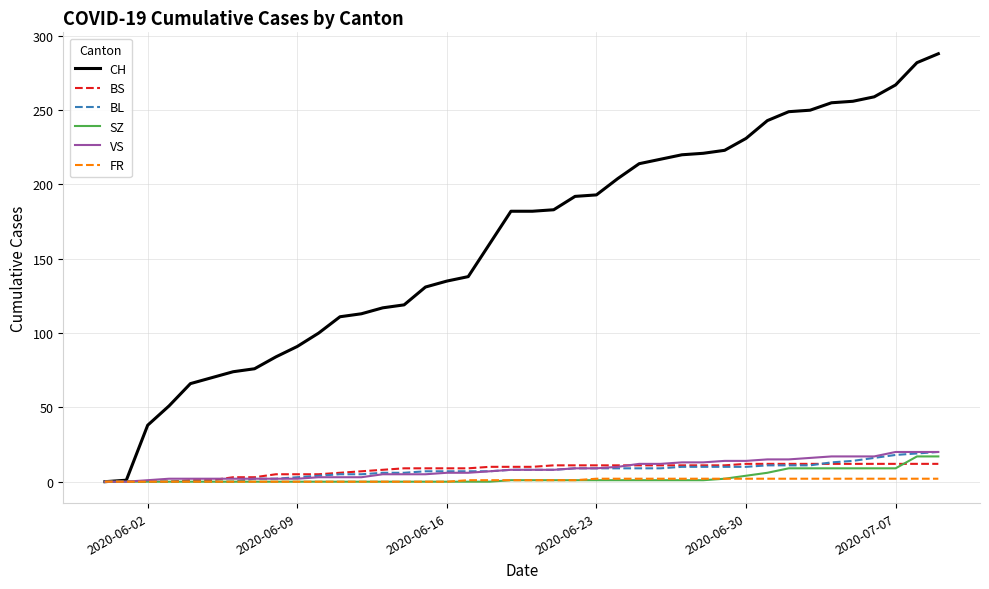

Which series has the largest total across all categories?

CH